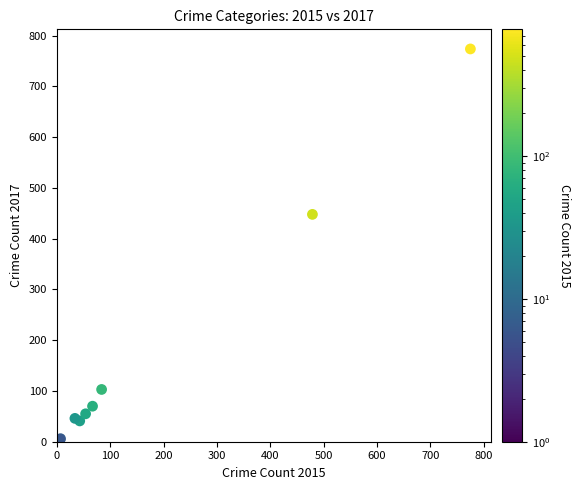

What Y value in the scatter plot is closest to 387?

448